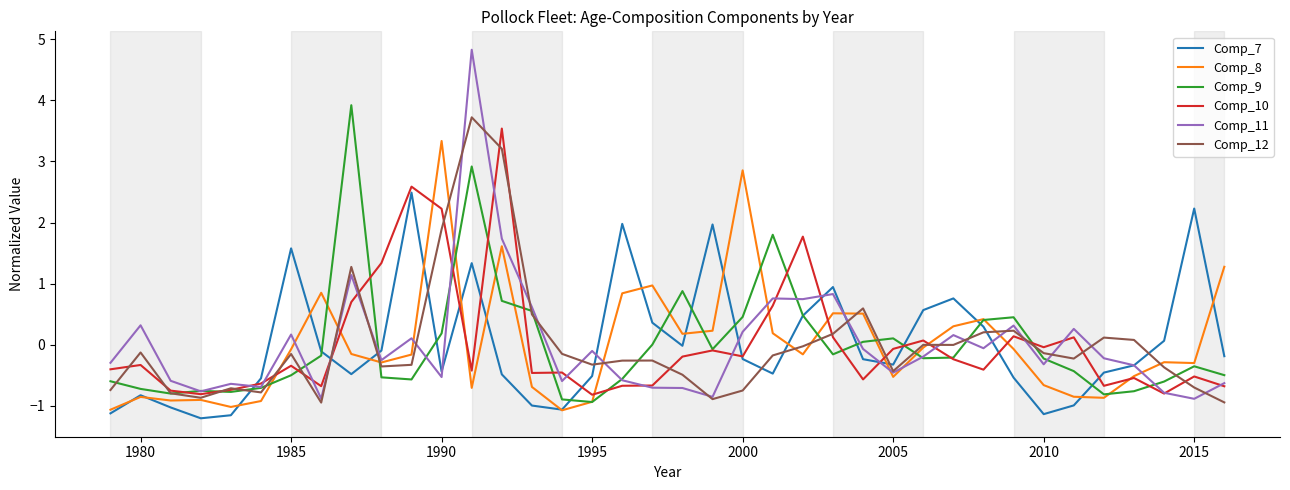

What is the lowest value of the Comp_12 series?

-0.9